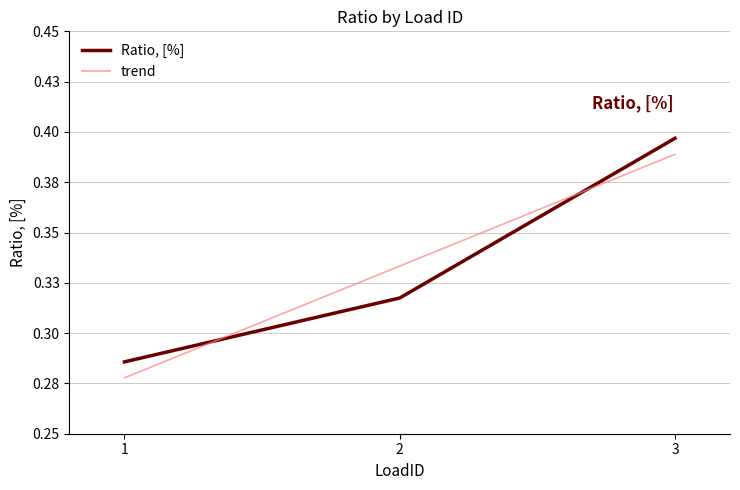

Is it true that the value at 1 is 0.3?

True